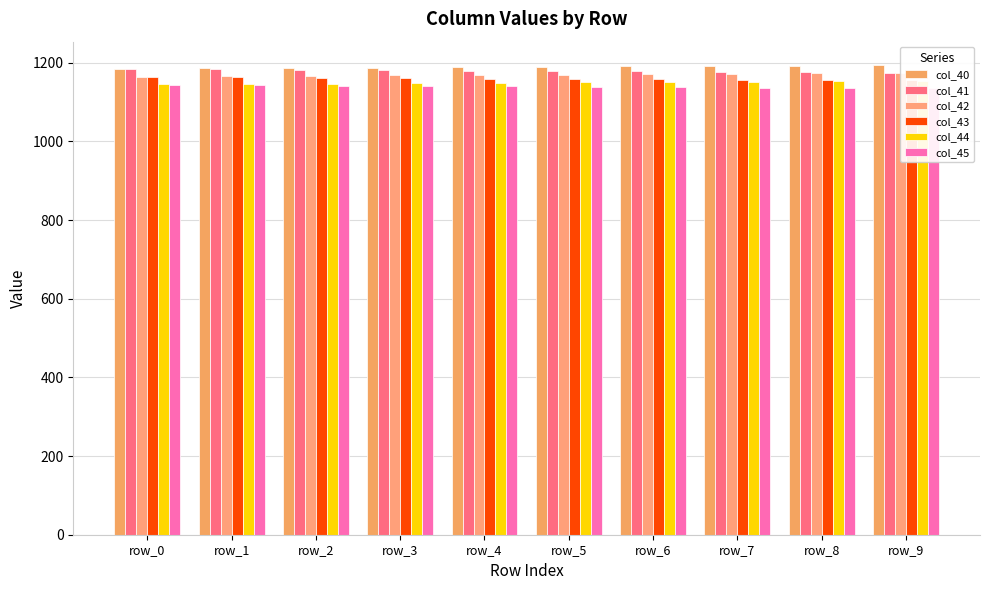

How many data points does each series have?

10